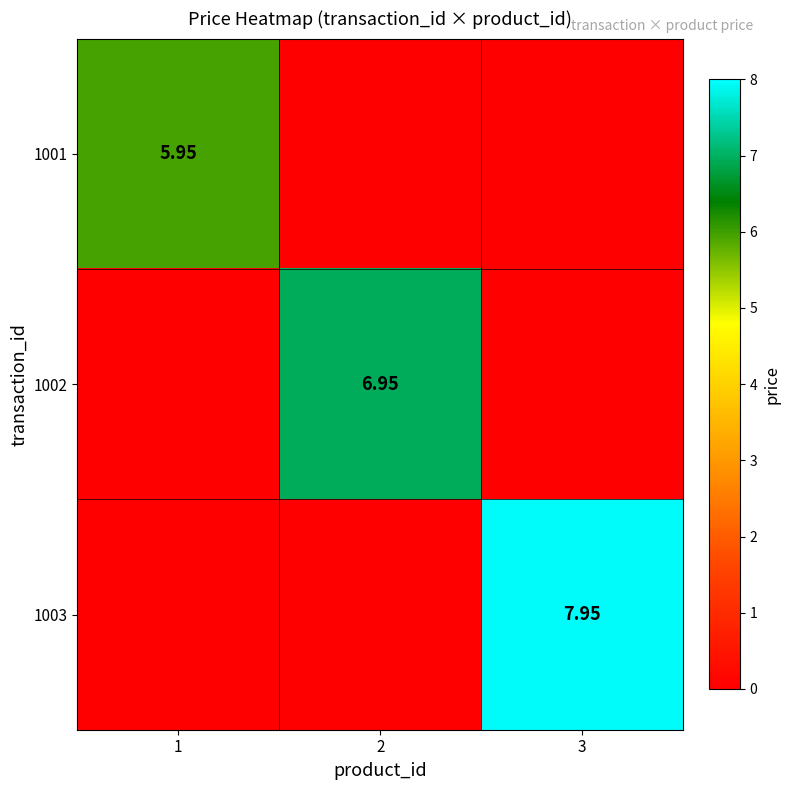

Rank the categories by 1001 value from highest to lowest.

1, 2, 3